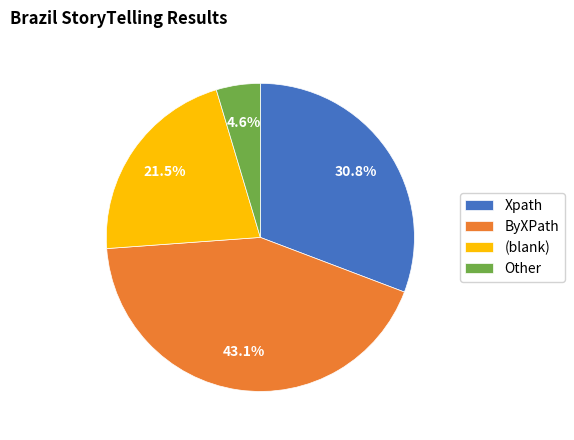

Is there a majority slice in this chart?

No